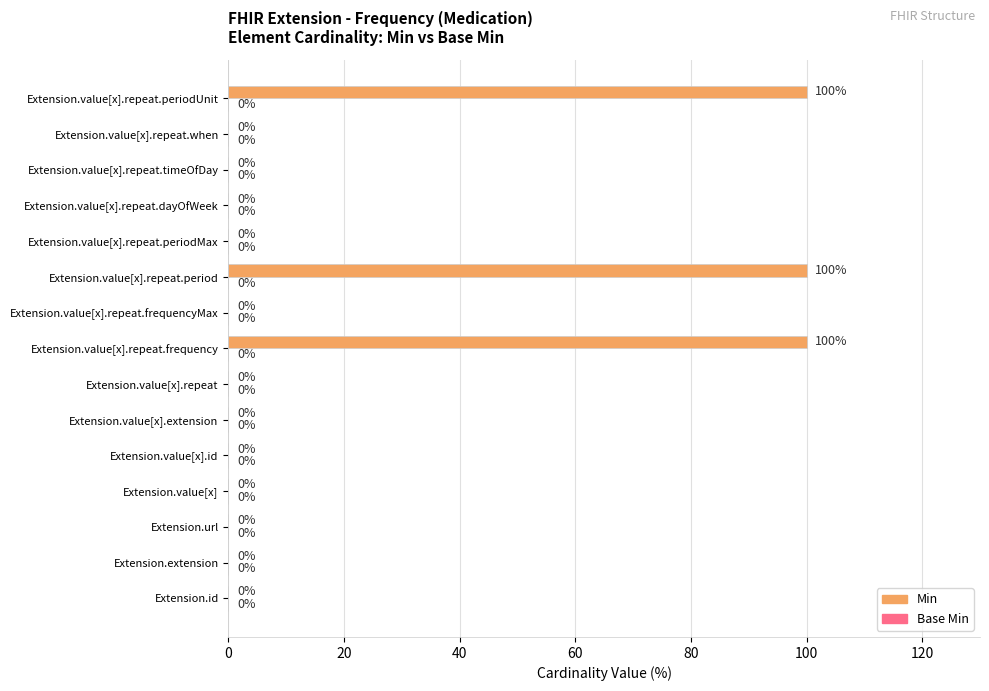

The chart shows a value of -70 at Extension.value[x]. True or false?

False